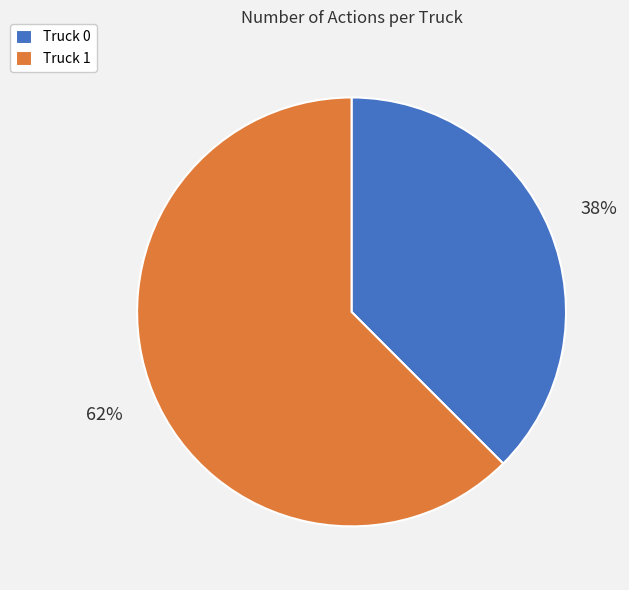

Rank the categories by value from highest to lowest.

Truck 1, Truck 0